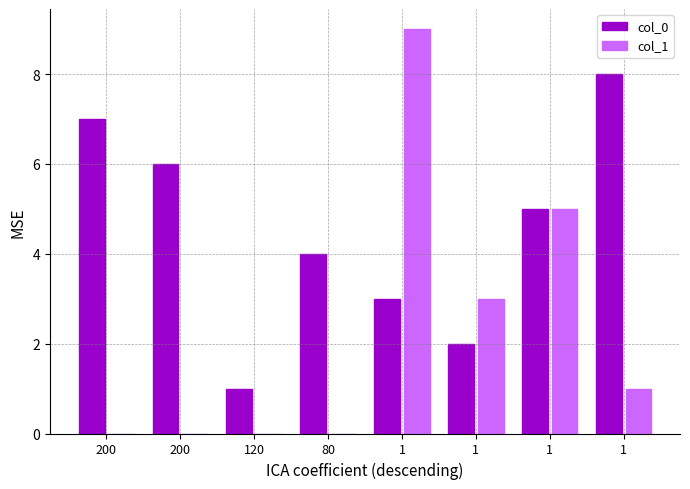

Is the value of col_0 at 200 greater than the value of col_1 at 120?

Yes